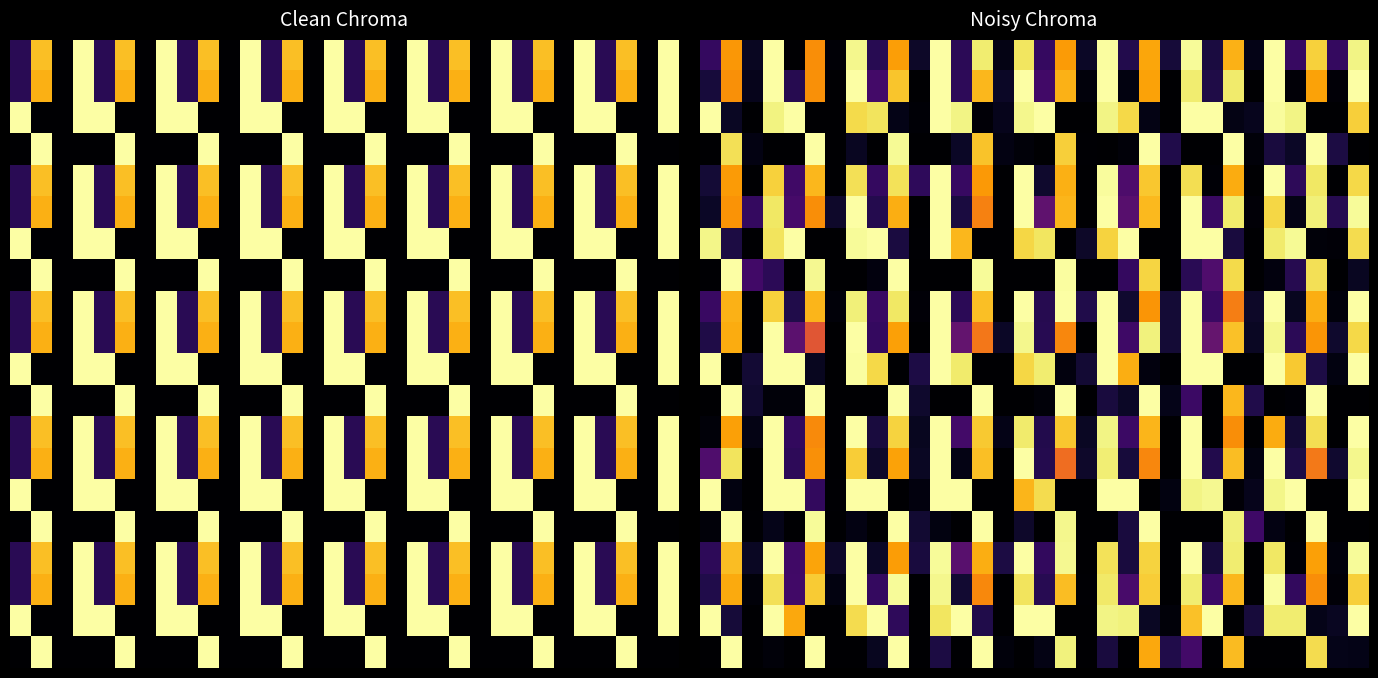

What is the greatest value displayed?

1.0